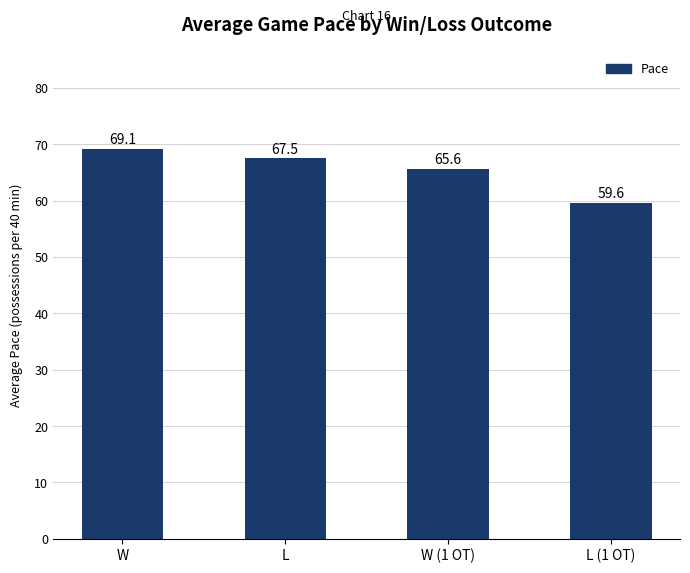

Are the bars horizontal?

No